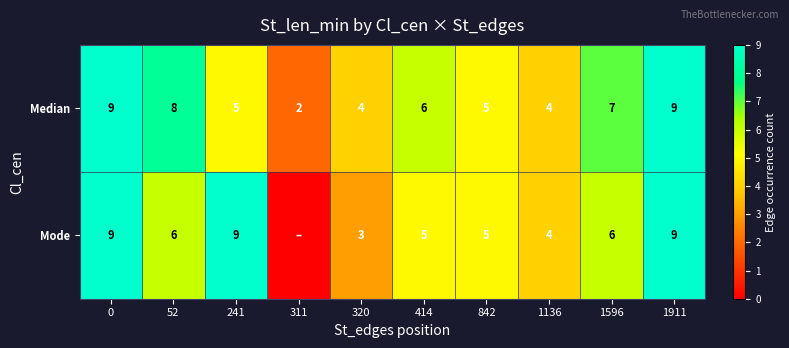

Reading left to right, transcribe all the data shown in this chart.

row_0: 9	8	5	2	4	6	5	4	7	9
row_1: 9	6	9	0	3	5	5	4	6	9